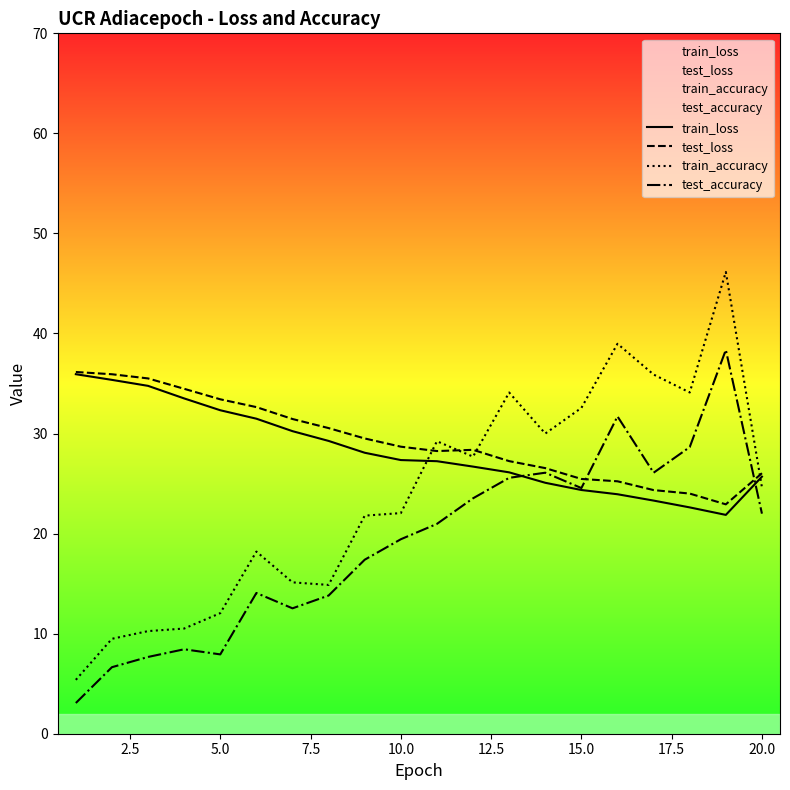

Which series has the widest spread of values?

train_accuracy